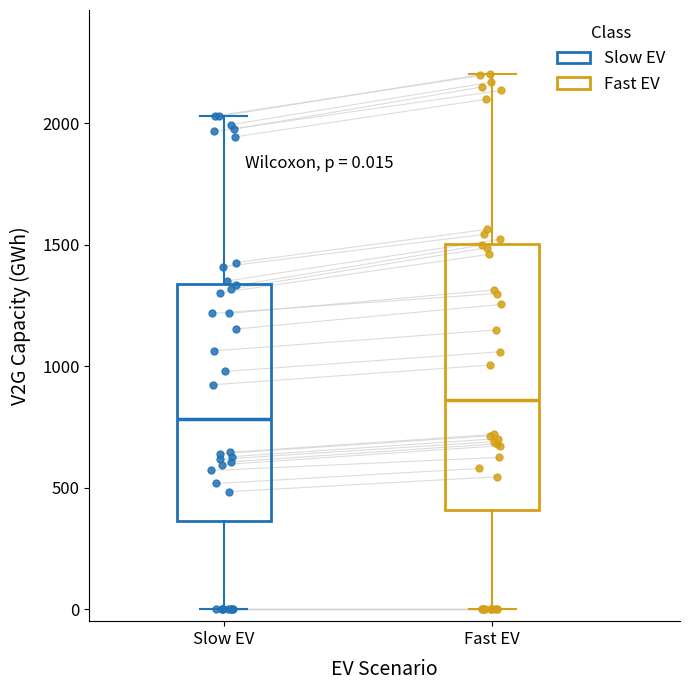

Which box is the tallest, from its lower edge to its upper edge?

Fast EV